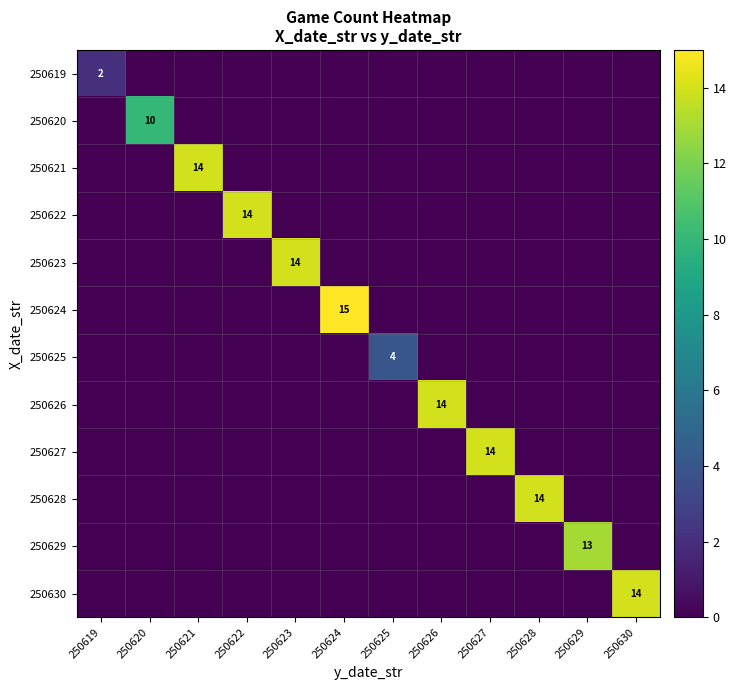

Is the value of 250619 at 250626 greater than the value of 250620 at 250622?

No